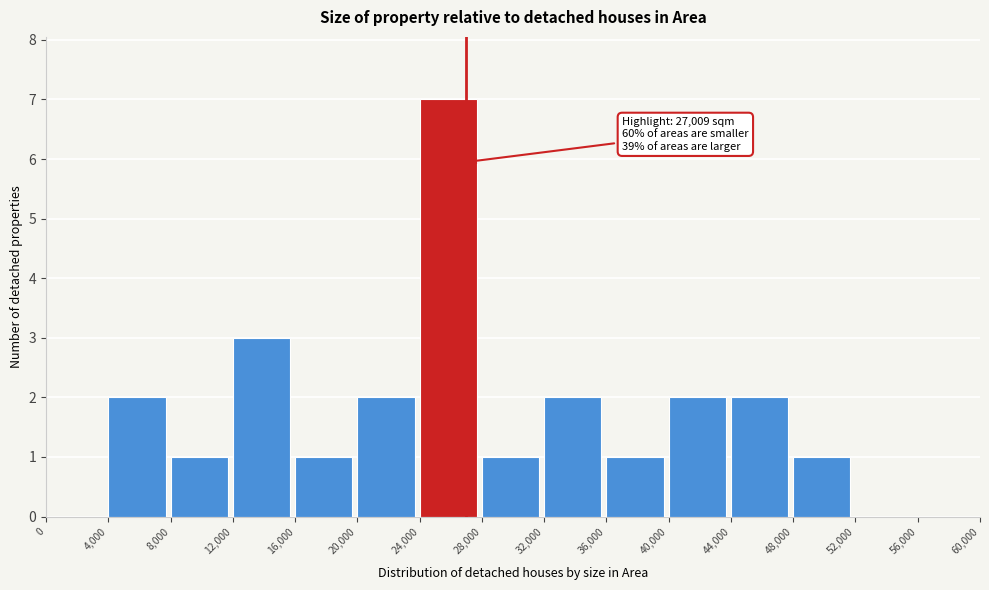

Which range on the x-axis has the tallest bar?

24,000 to 28,000